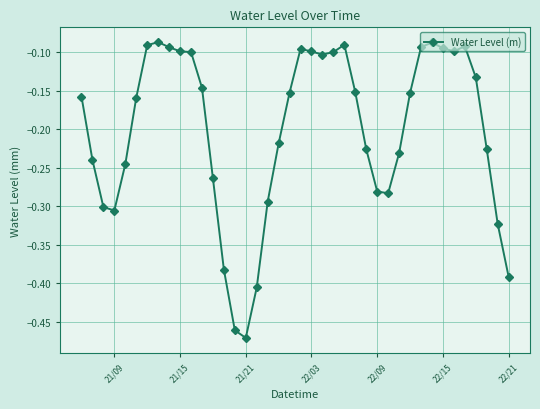

True or false: there are more than 2 points higher than both neighbors.

True